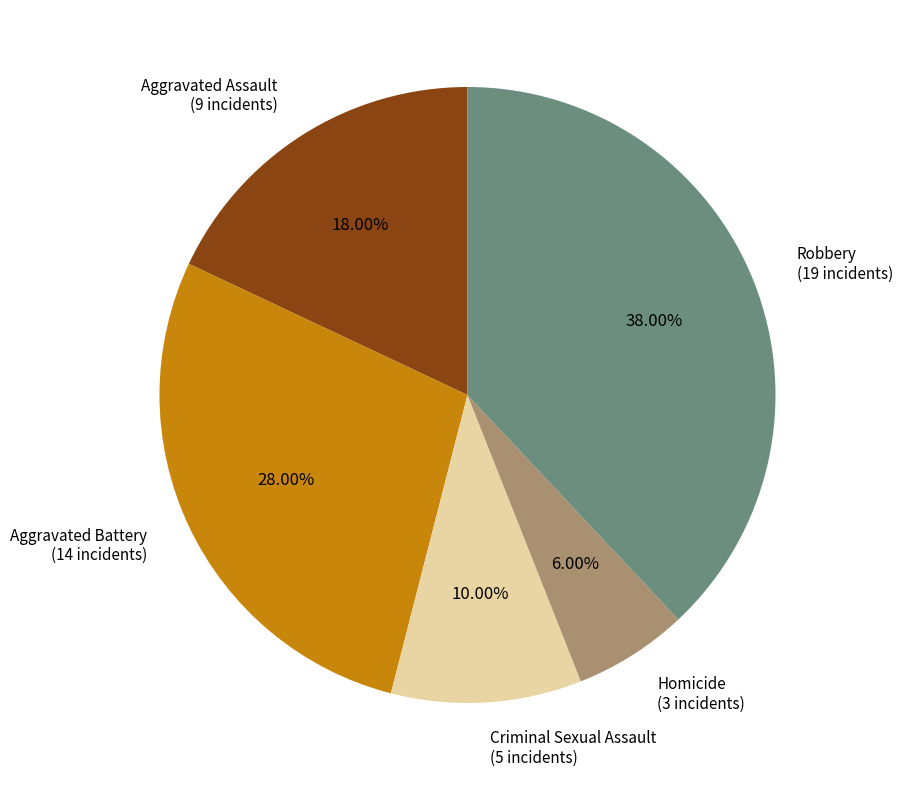

Is it true that Robbery is 38% of the pie?

True